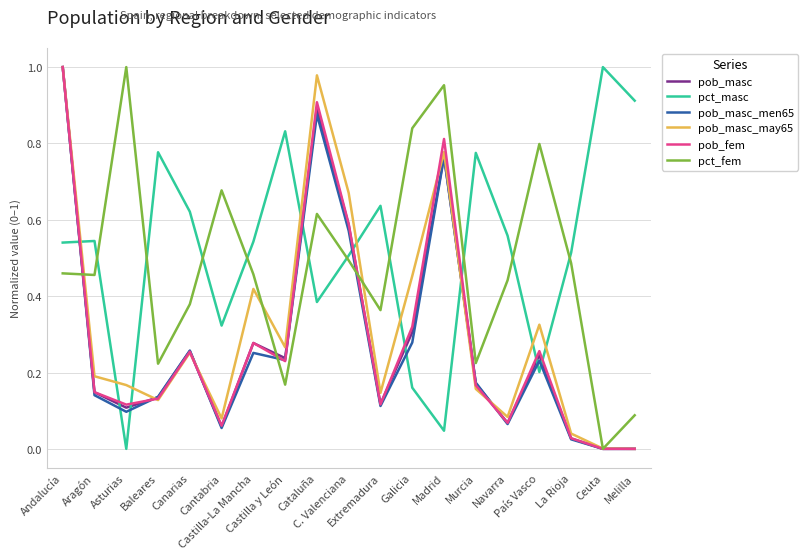

How many times do pct_fem and pct_masc cross each other?

10